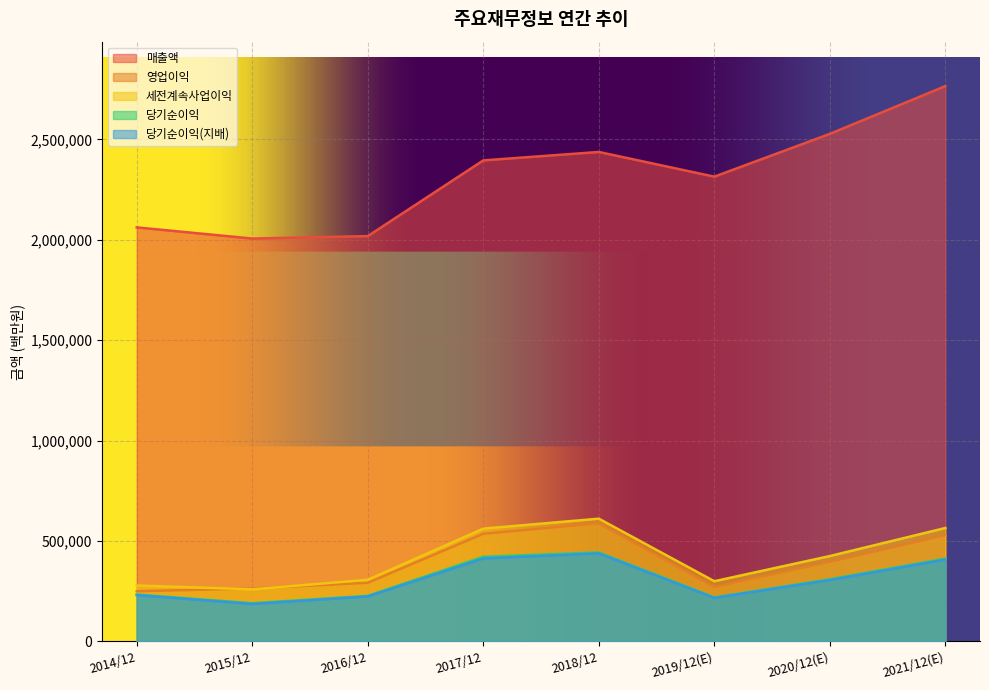

What is the difference between the second highest and minimum values in the 당기순이익 series?

231266